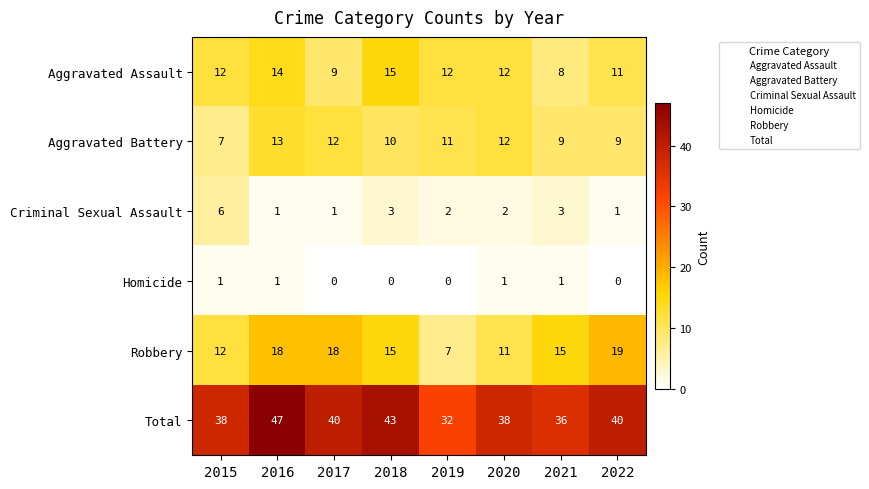

Rank the series by their maximum value, from highest to lowest.

Total, Robbery, Aggravated Assault, Aggravated Battery, Criminal Sexual Assault, Homicide